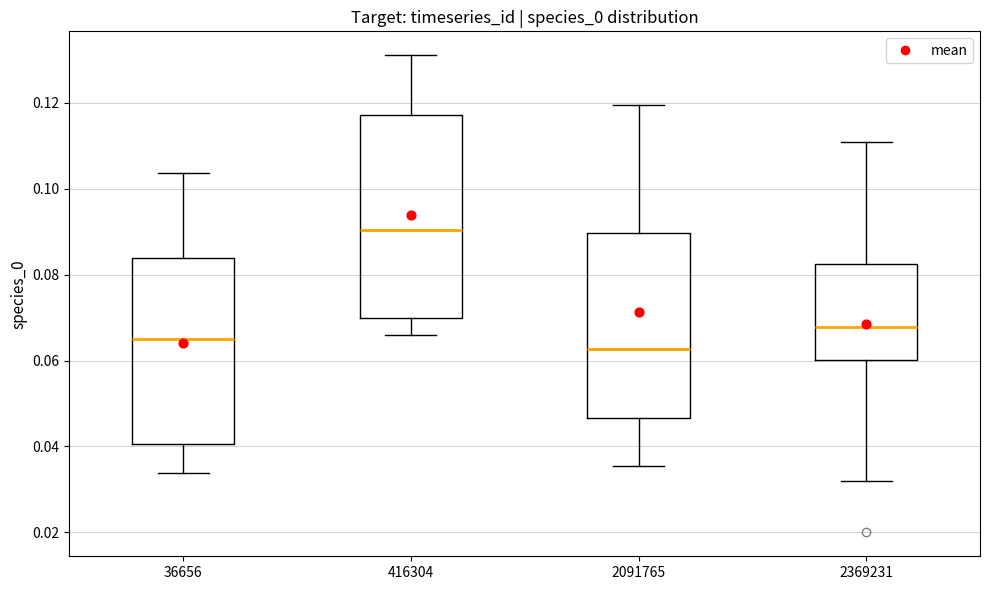

Where is the upper edge of the box at x = 2369231 on the y-axis? The values are not printed on the chart, so give them approximately, as read against the axis.

0.082